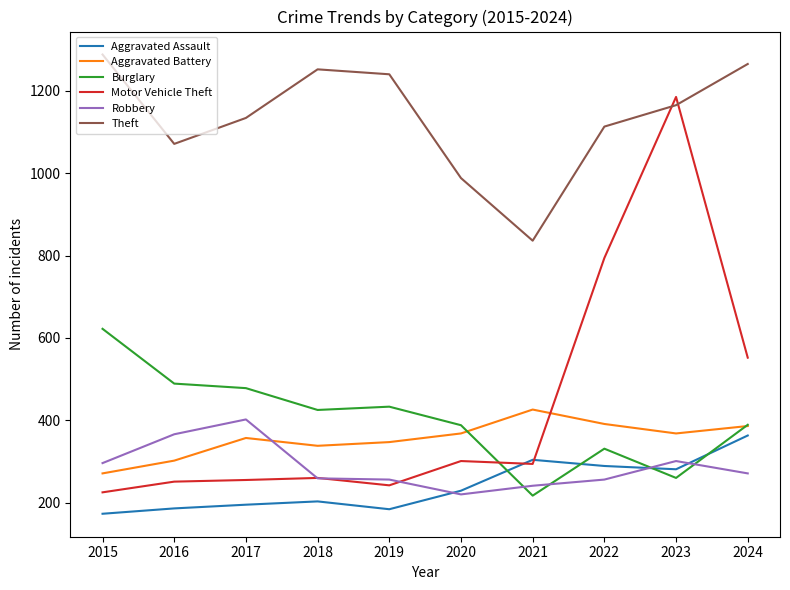

What is the sum of the Motor Vehicle Theft values at 2022 and 2016?

1045